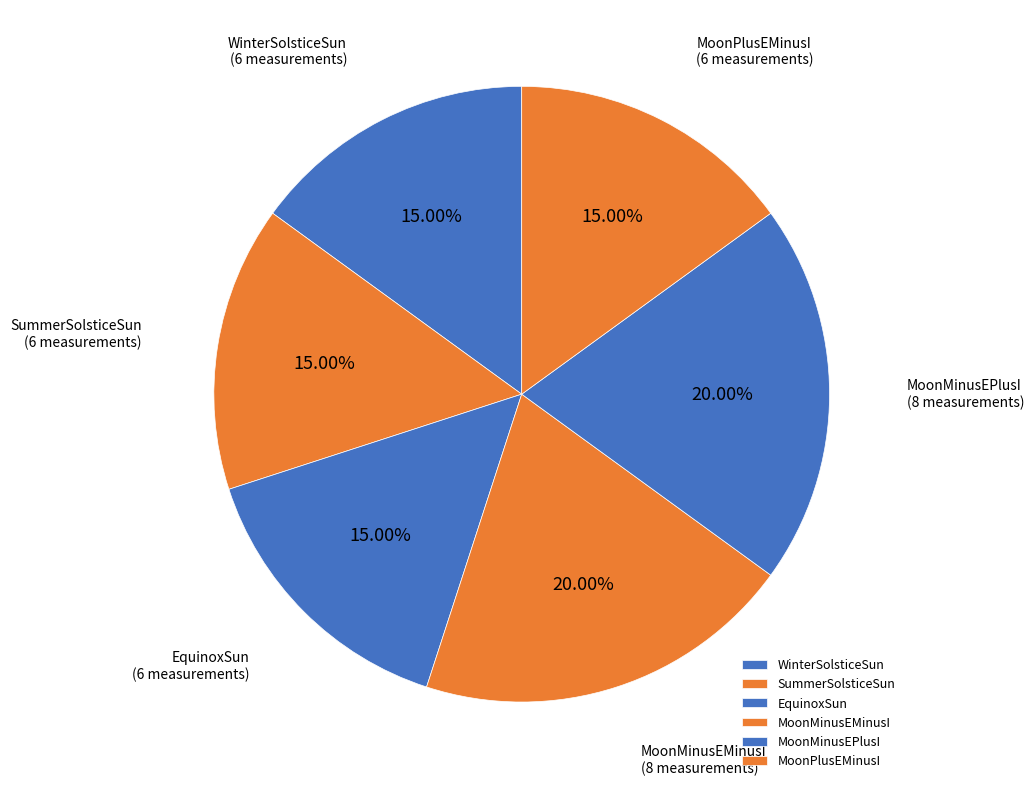

To the nearest percent, what portion does MoonPlusEMinusI represent?

15%